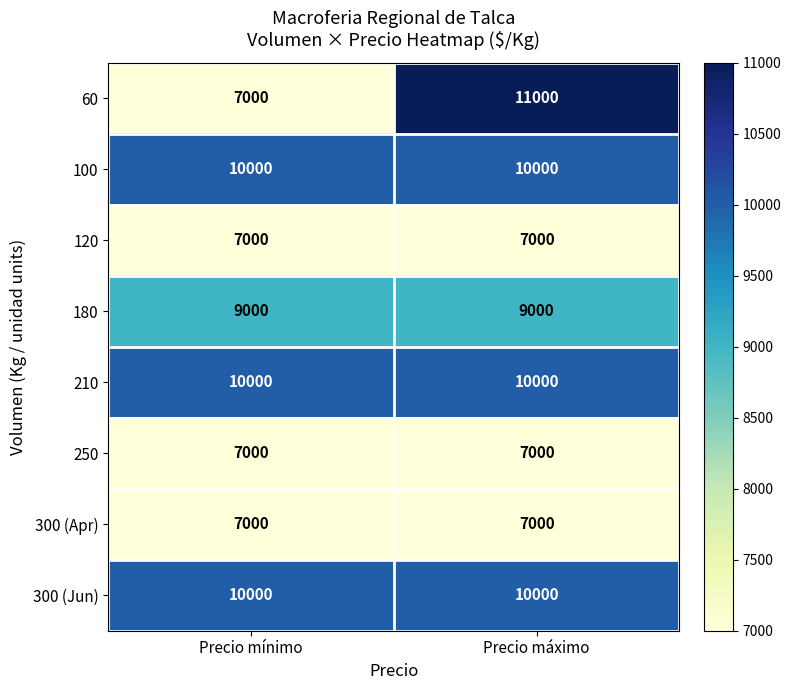

What is the maximum value shown in the chart?

11000